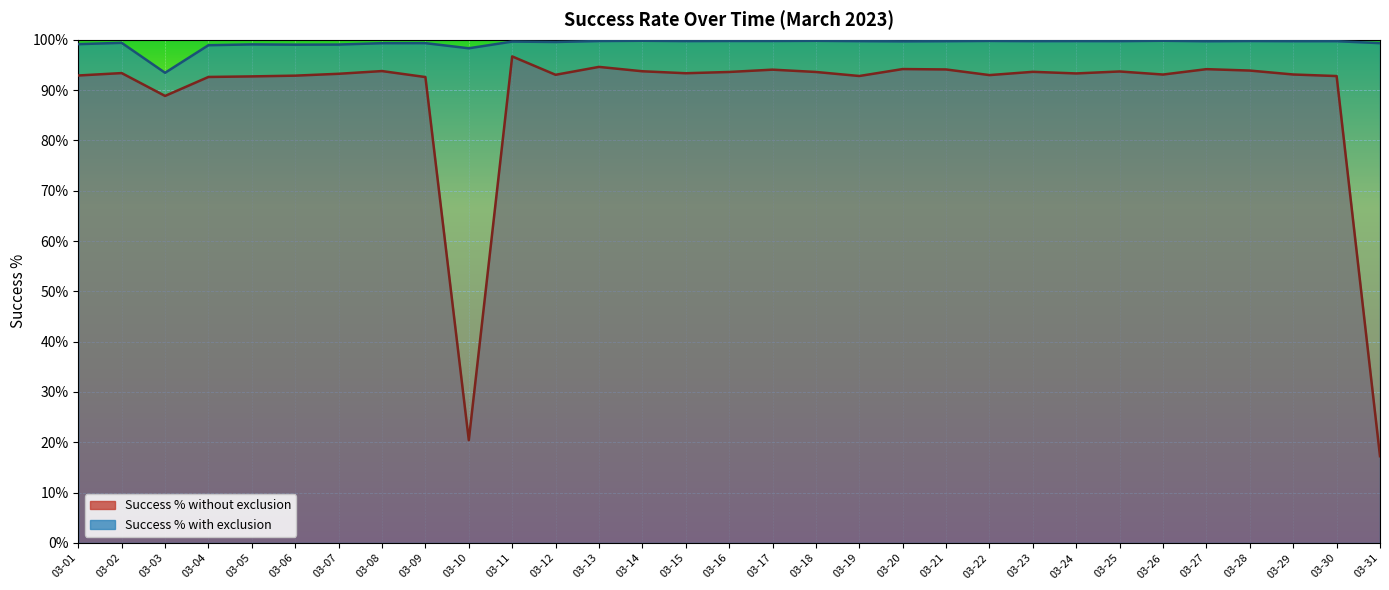

True or false: Success % with exclusion and Success % without exclusion cross at least once.

False